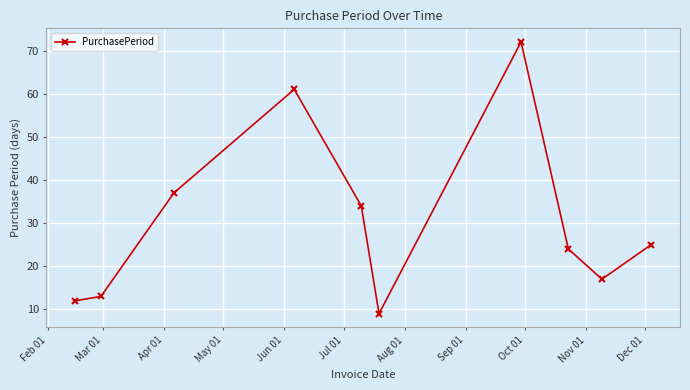

Reading left to right, what are all the values shown in this chart?

12	13	37	61	34	9	72	24	17	25